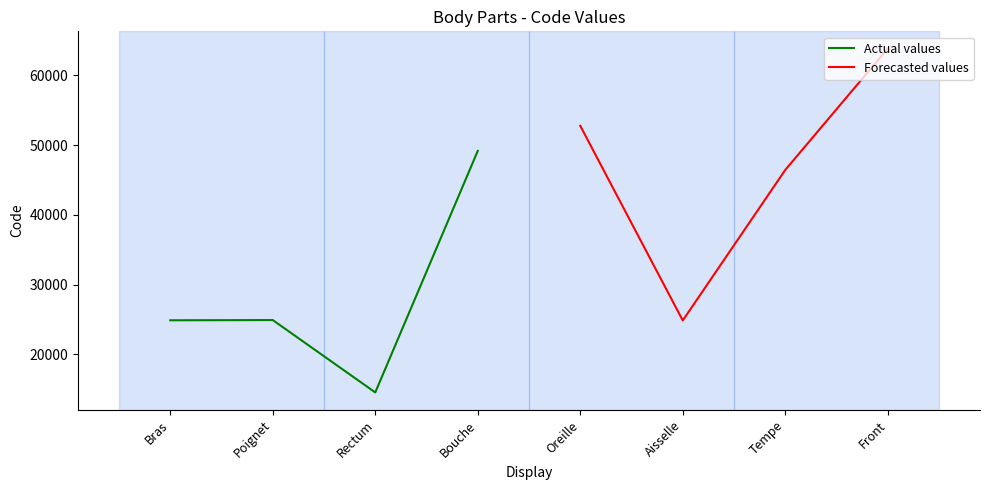

Which category has the lowest value in the Actual values series?

Rectum